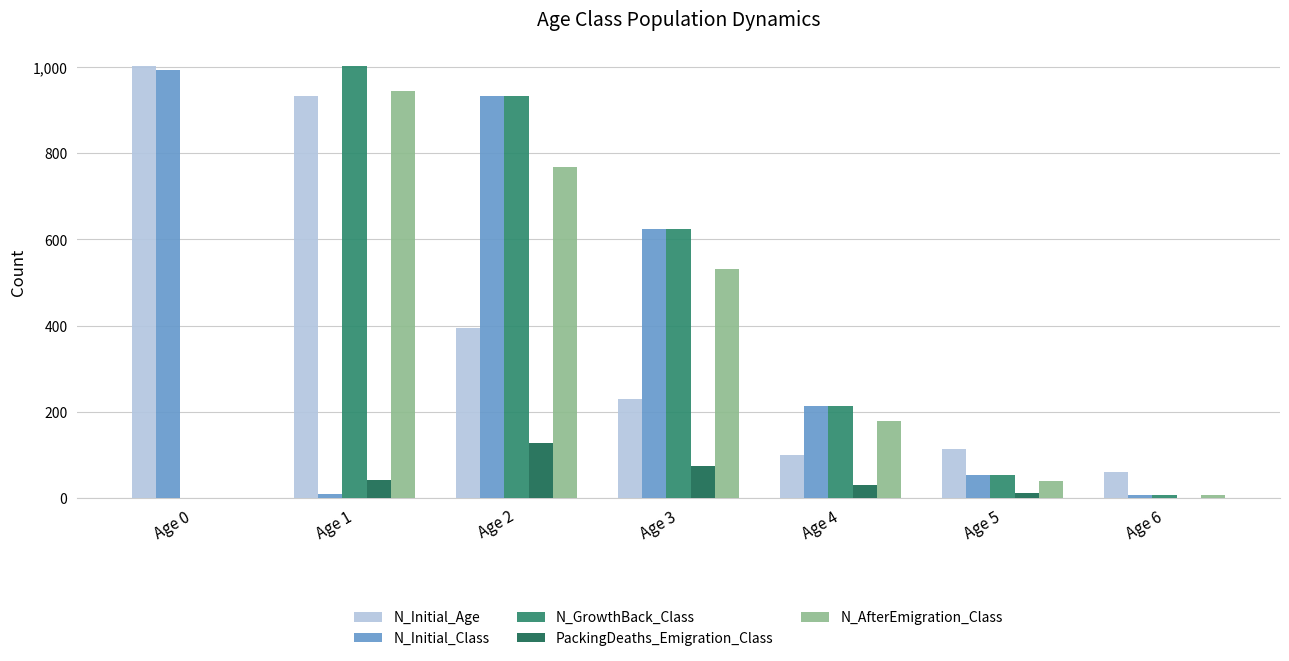

Is the value of N_GrowthBack_Class at Age 2 greater than the value of N_Initial_Age at Age 0?

No